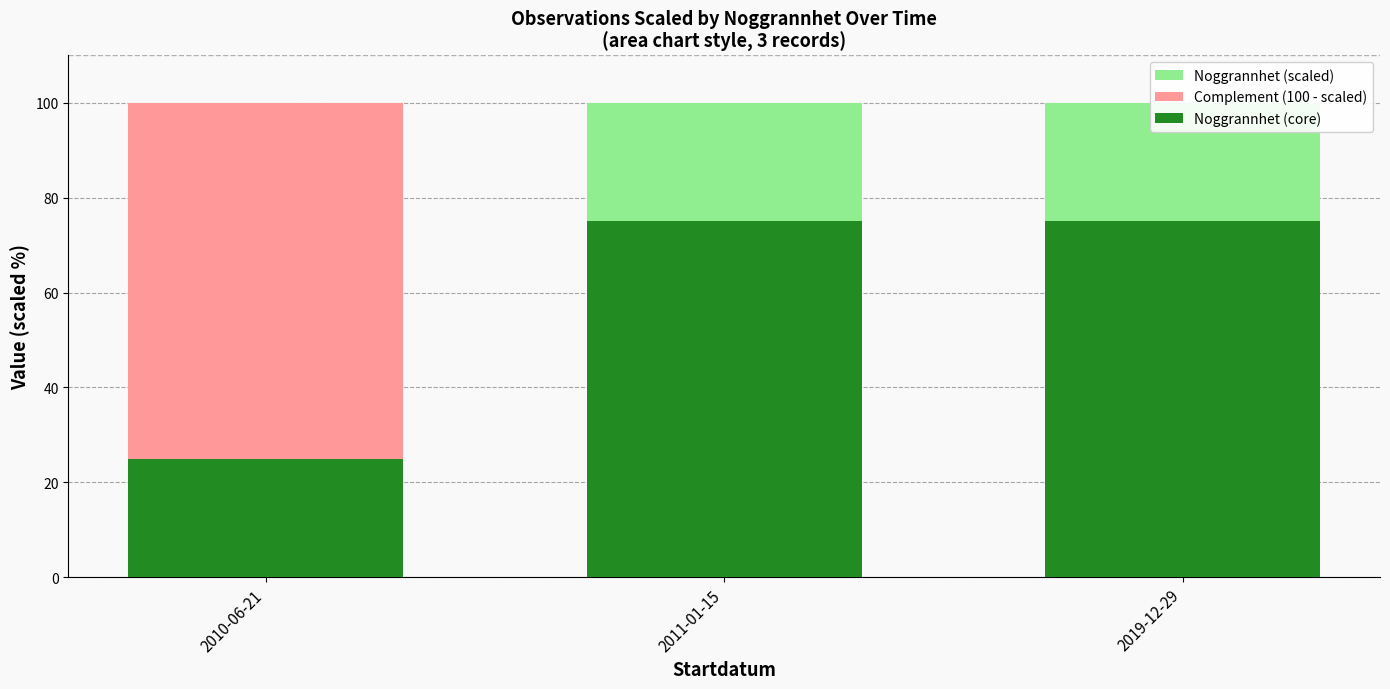

What is the label of the 2nd bar from the left?

2011-01-15